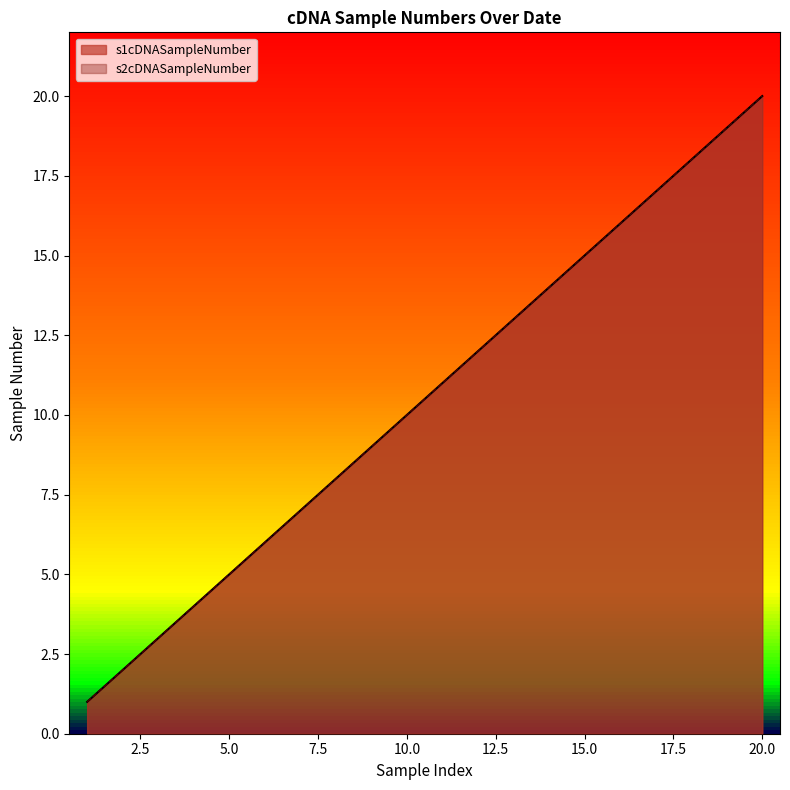

What are all the series names shown in the legend?

s1cDNASampleNumber, s2cDNASampleNumber